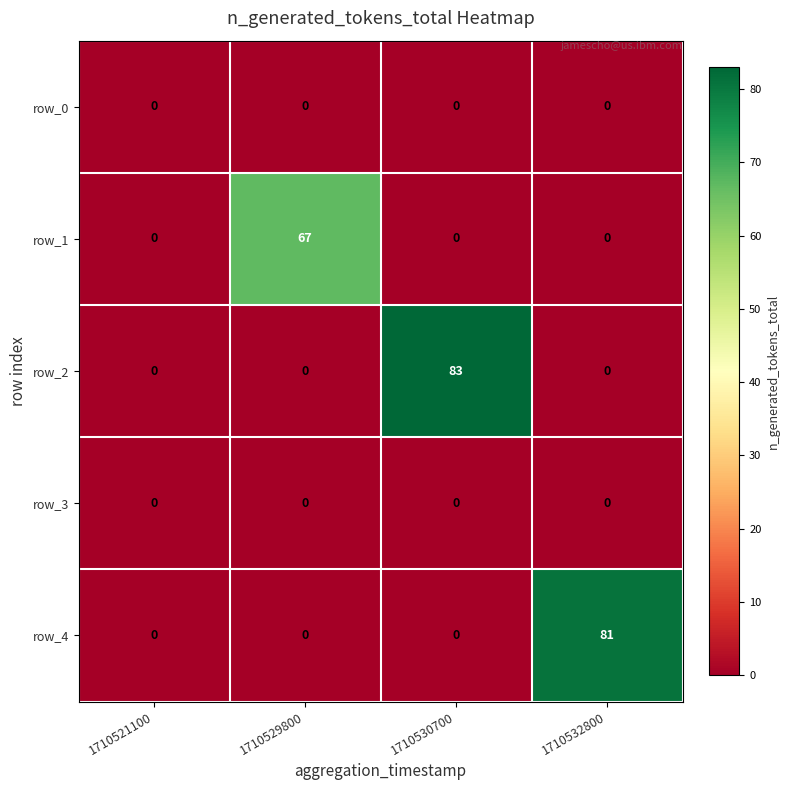

What is the total value across all series at 1710530700?

83